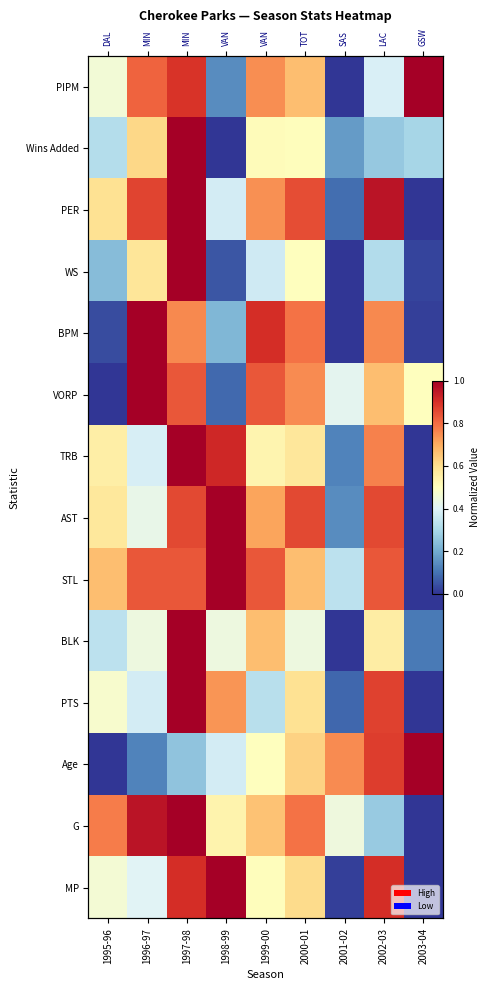

What value does the BPM series have at 2000-01?

0.8